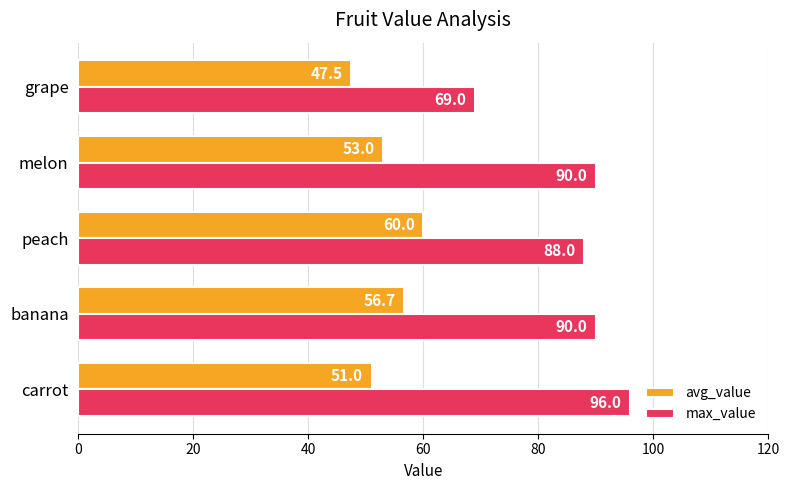

What is the smallest value displayed?

47.5